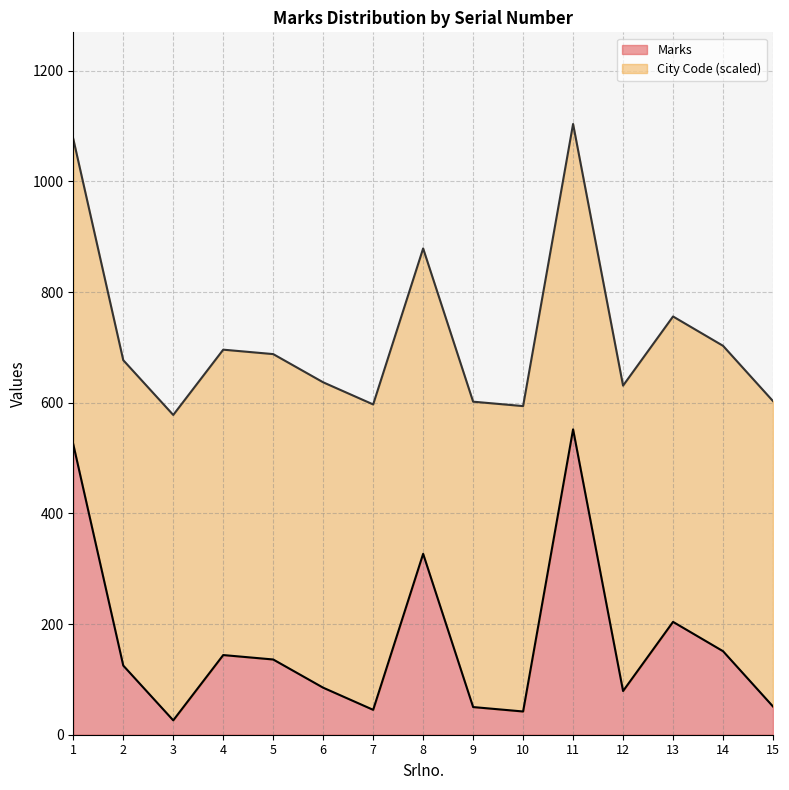

Where is the first local minimum?

3